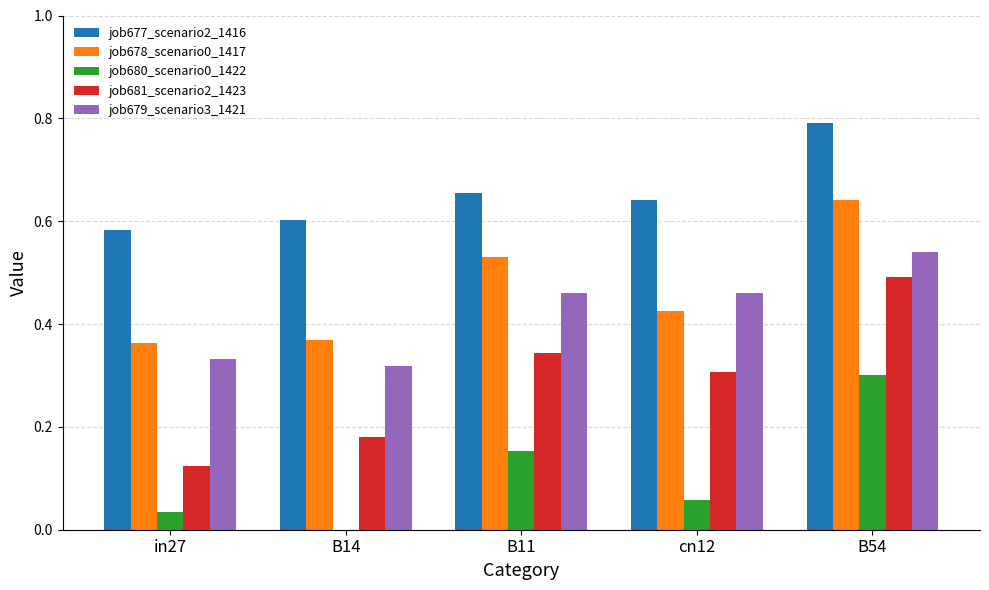

At which category is the sum across all series the highest?

B54